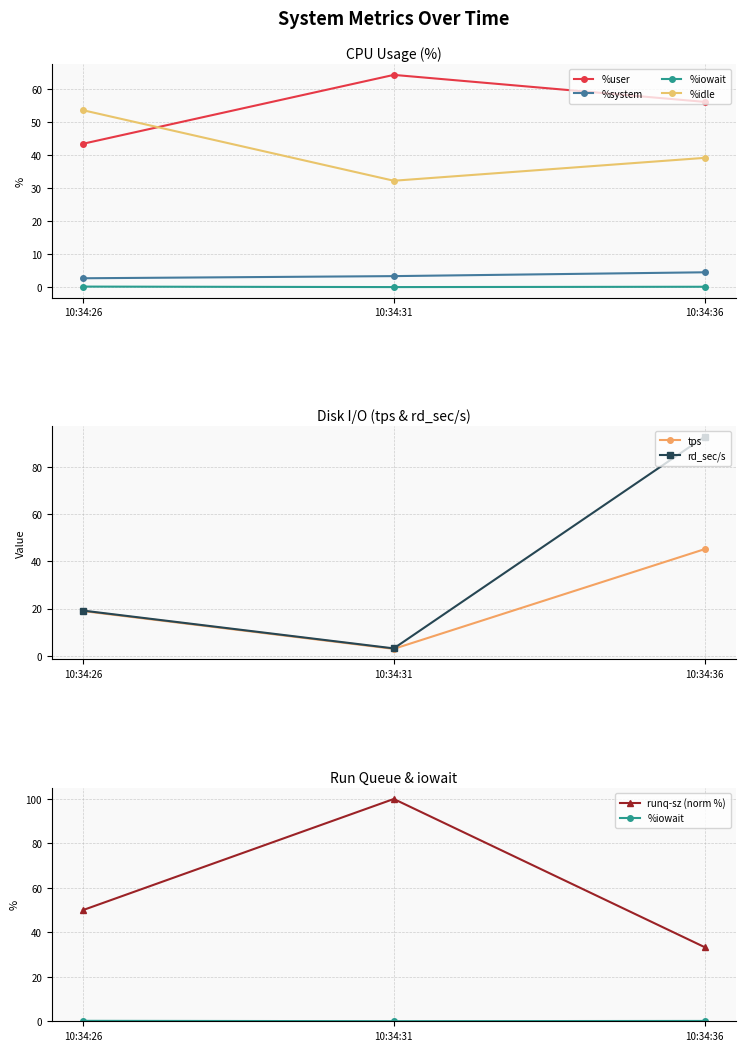

What is the difference between the highest and lowest values at 10:34:26?

53.4